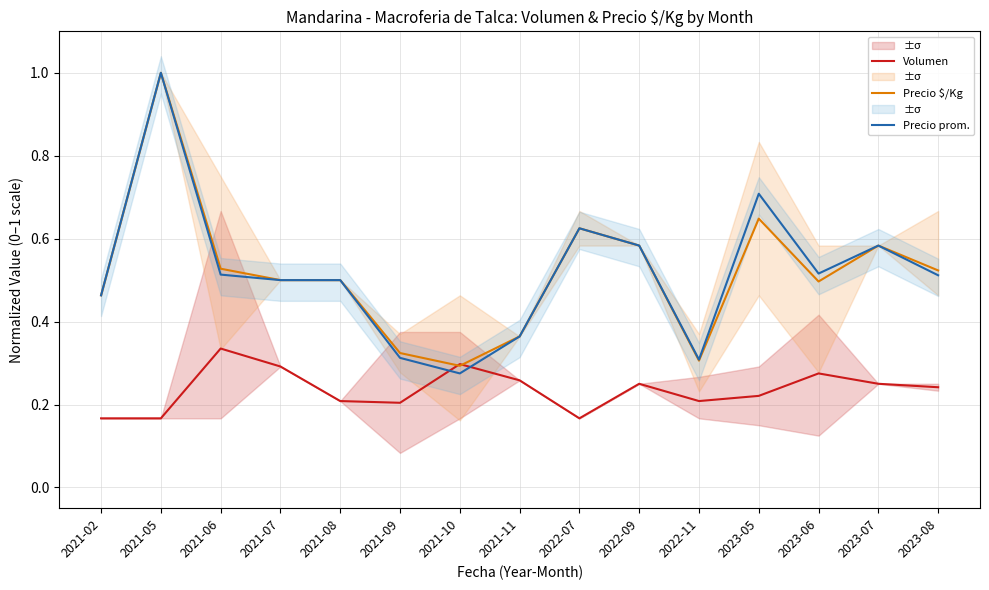

Is the value of Volumen at 2022-11 greater than the value of Precio $/Kg at 2023-05?

No